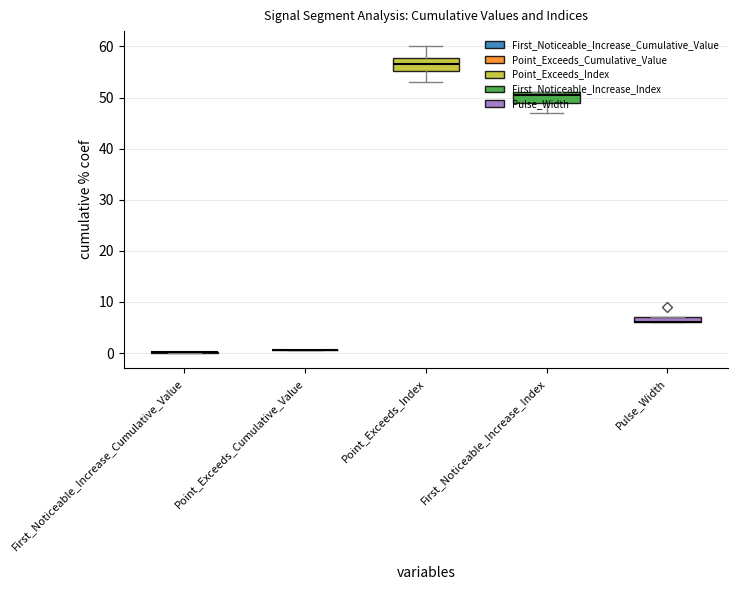

Is the value of Point_Exceeds_Index at signal segment 7 greater than the value of Point_Exceeds_Cumulative_Value at signal segment 4?

Yes